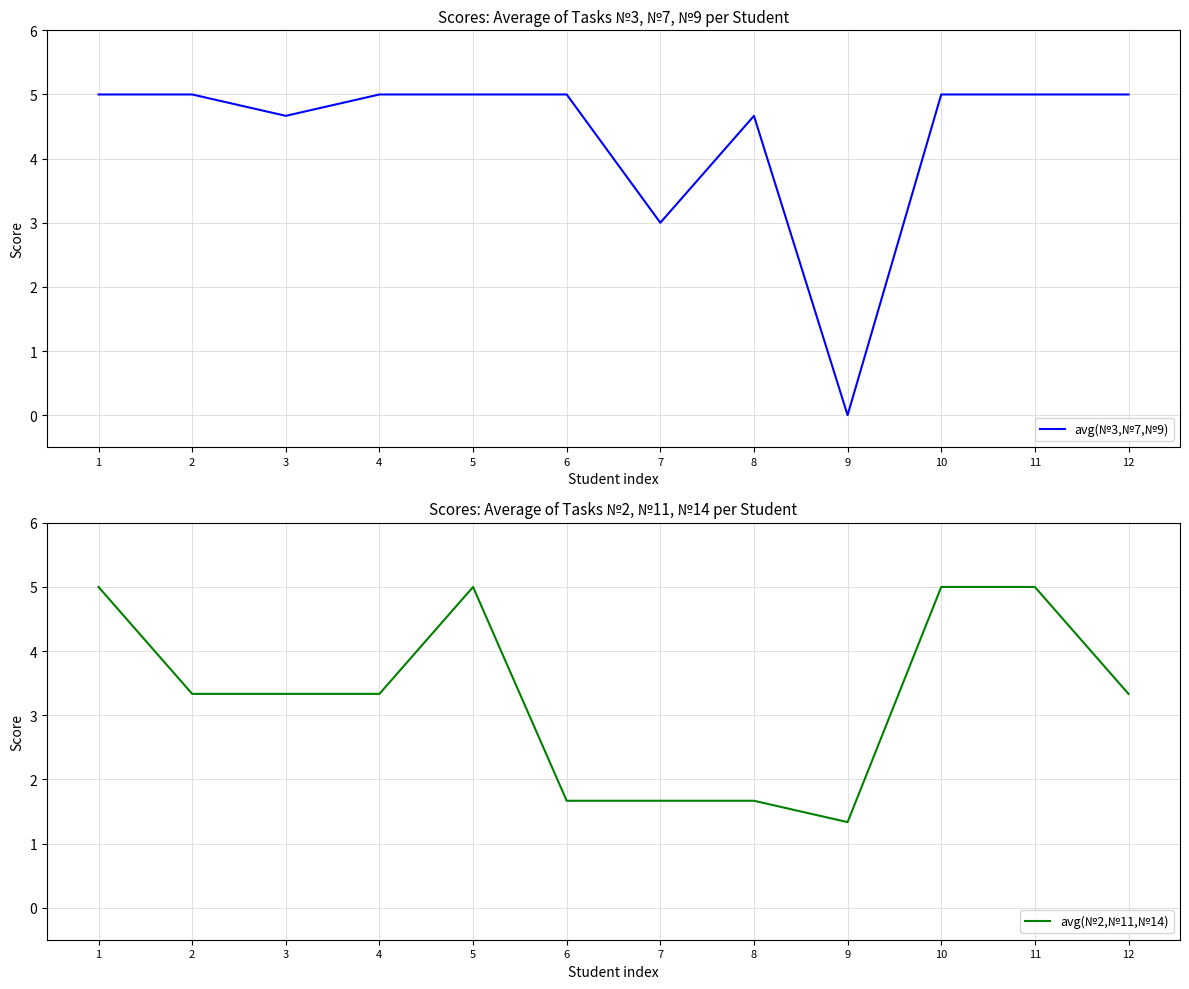

What are all the series names shown in the legend?

avg(№3,№7,№9), avg(№2,№11,№14)